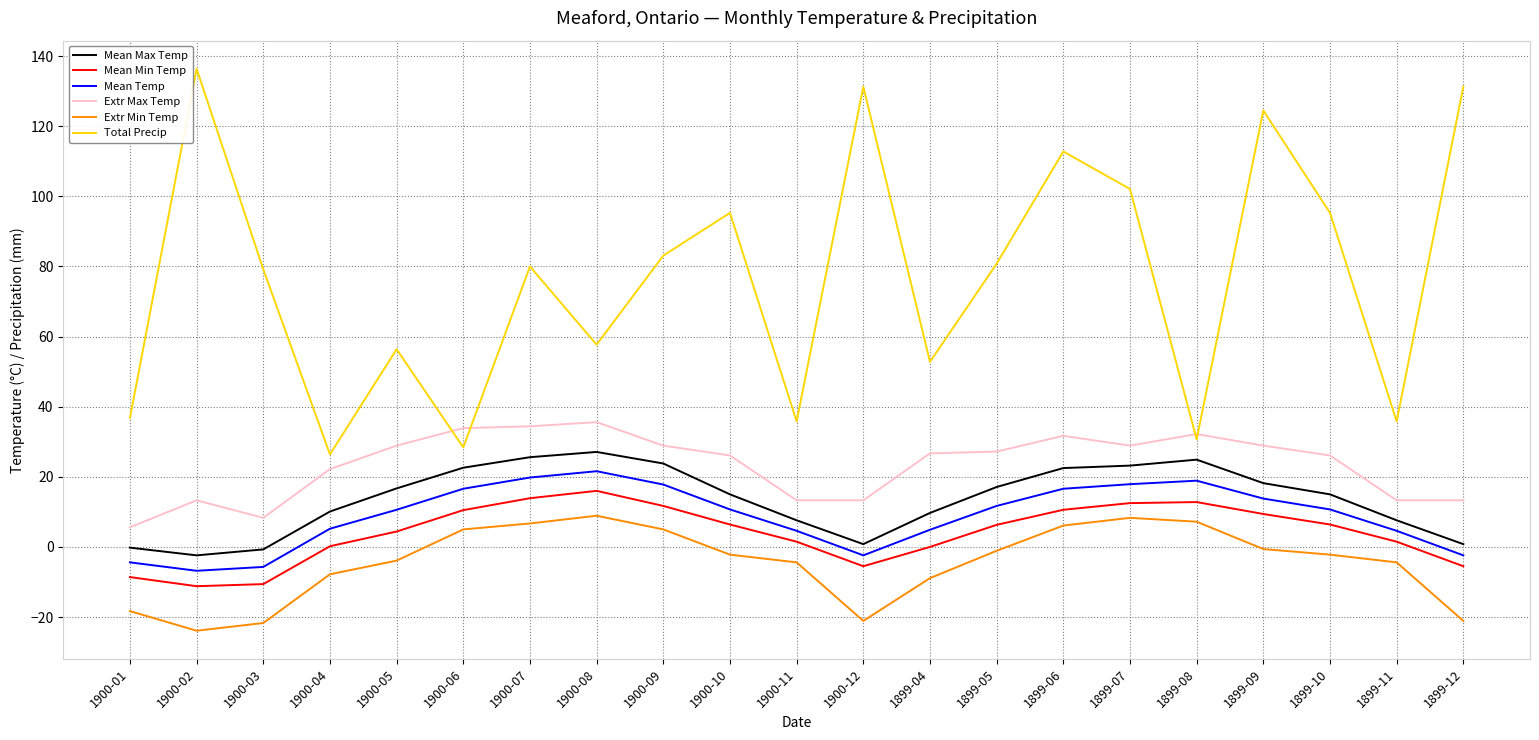

What is the difference between the maximum and minimum values in the Extr Min Temp series?

32.8